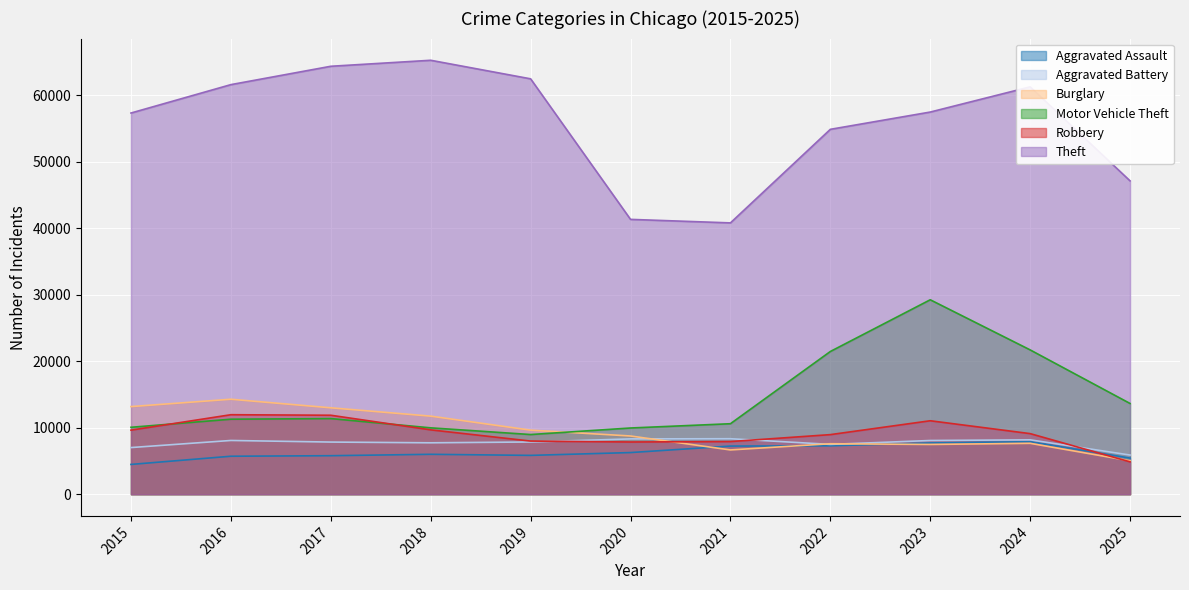

The value of Theft at 2025 is 71323. True or false?

False